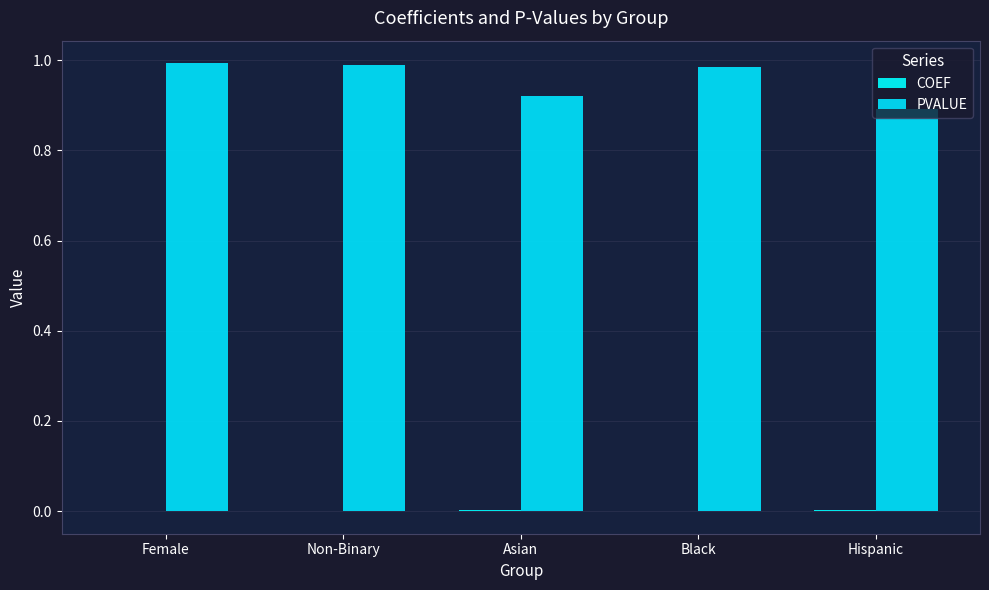

The PVALUE series shows 1.4 at Hispanic. True or false?

False